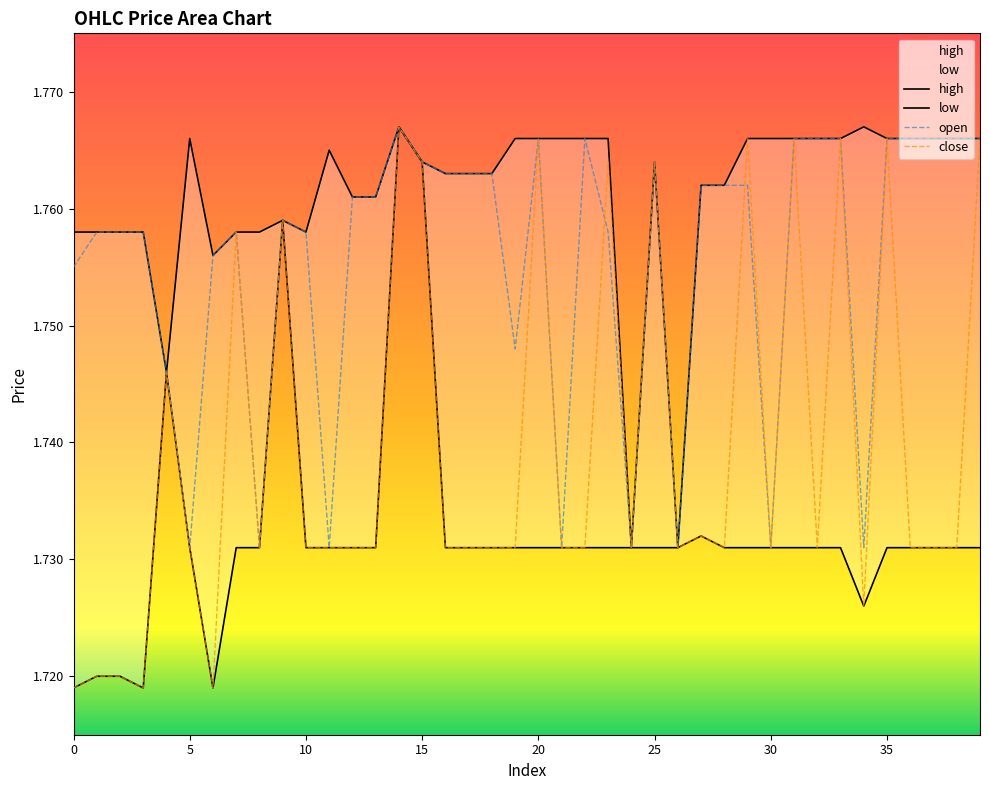

What is the minimum value for close?

1.7